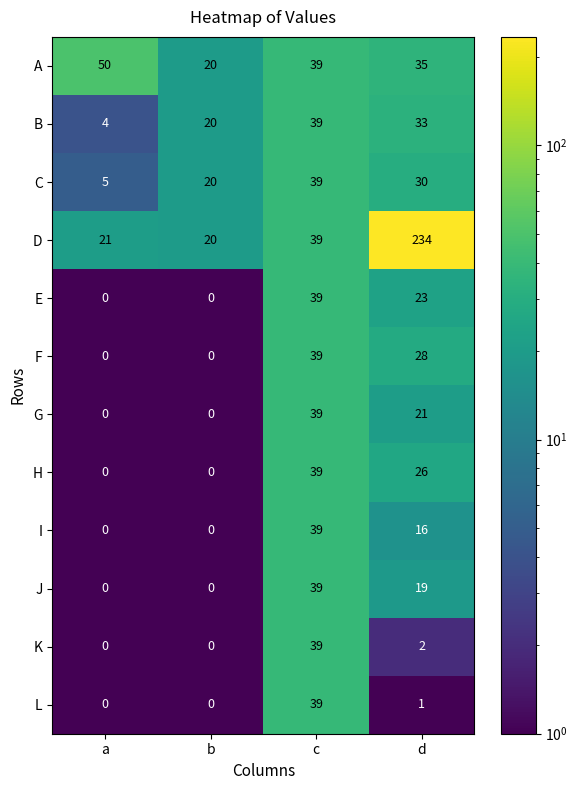

Is it true that D equals 39 at c?

True